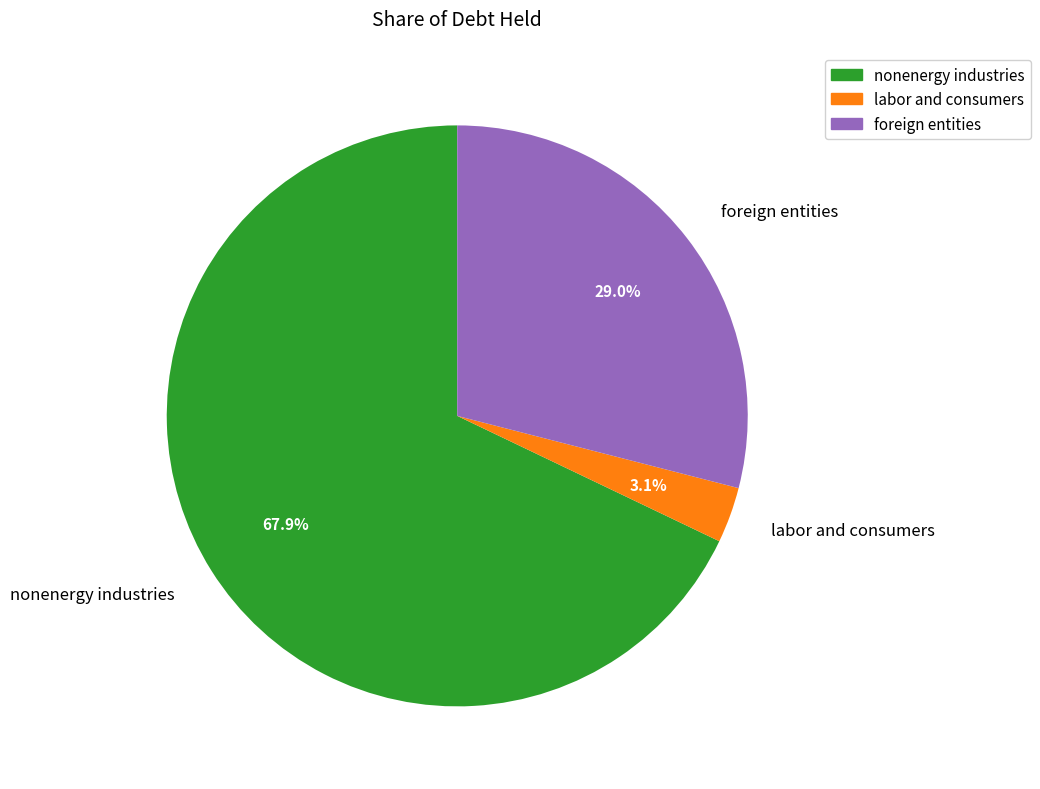

Which has a higher value, nonenergy industries or labor and consumers?

nonenergy industries